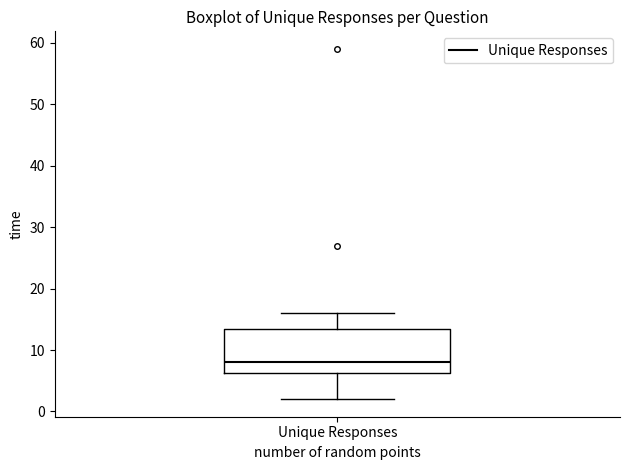

Transcribe this box plot: give where the median line is, the range the box spans, and where the two whiskers end, as read against the y-axis. The values are not printed on the chart, so give them approximately, as read against the axis.

median 8, box 6 to 14, whiskers 2 to 16